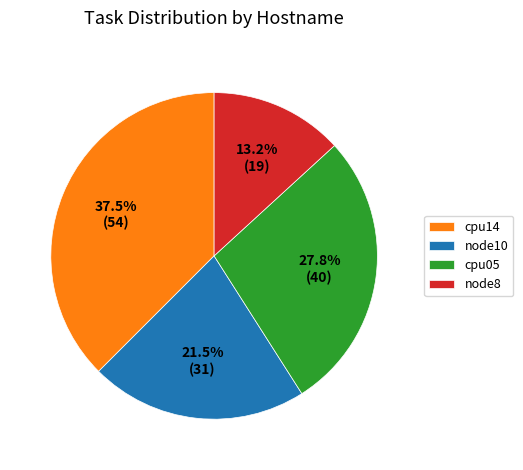

Which category has the smallest portion of the pie?

node8